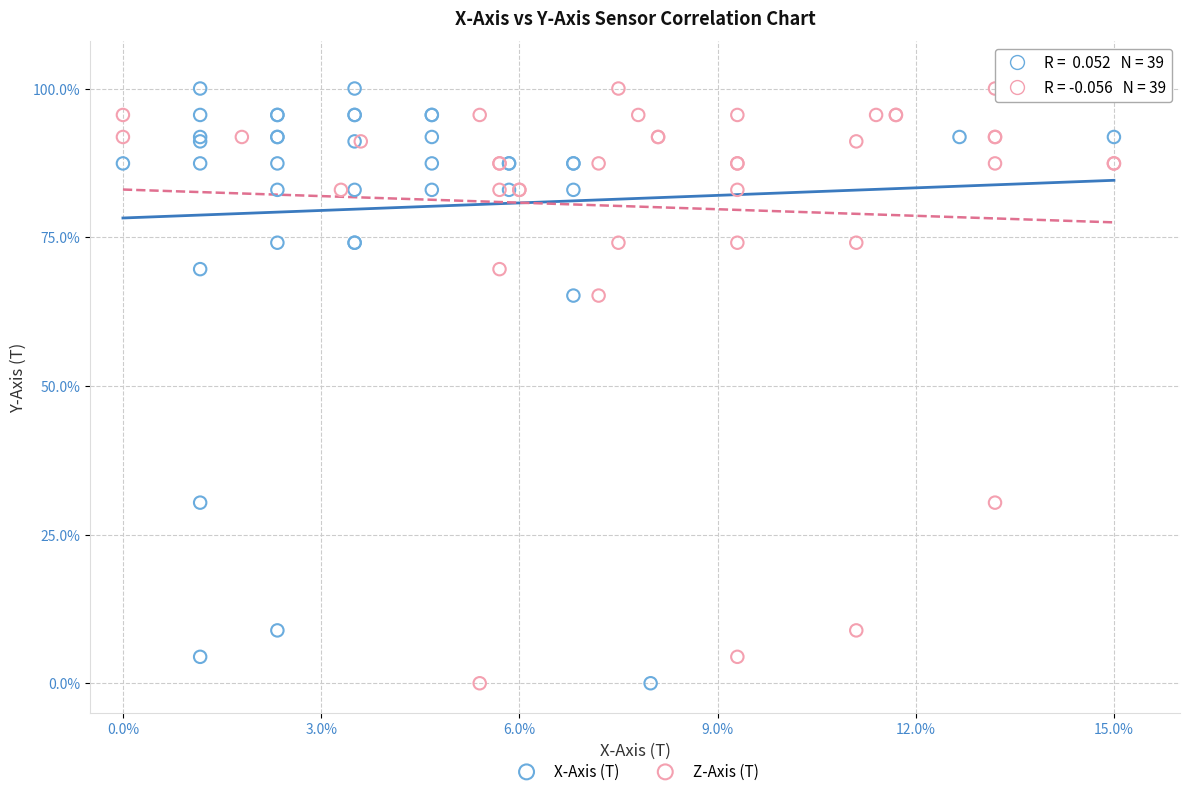

What are all the series names shown in the legend?

X-Axis (T), Z-Axis (T)